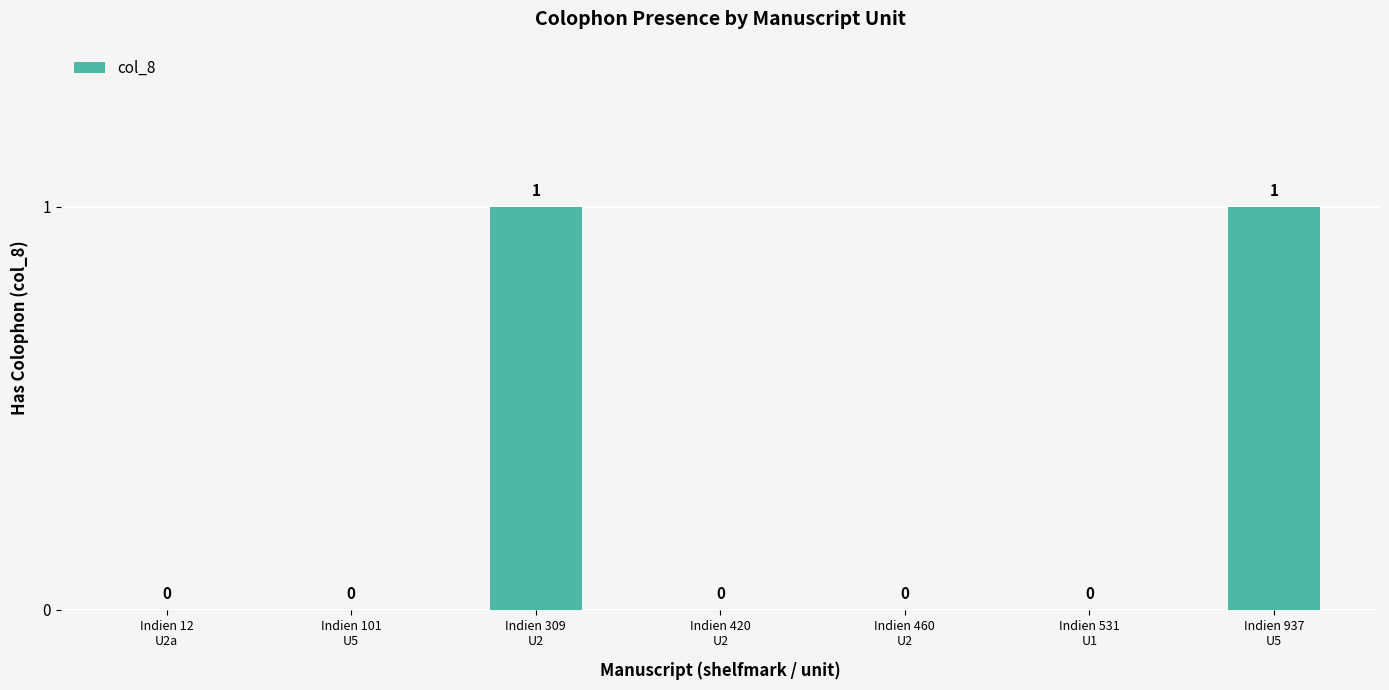

How many categories are shown in the chart?

7